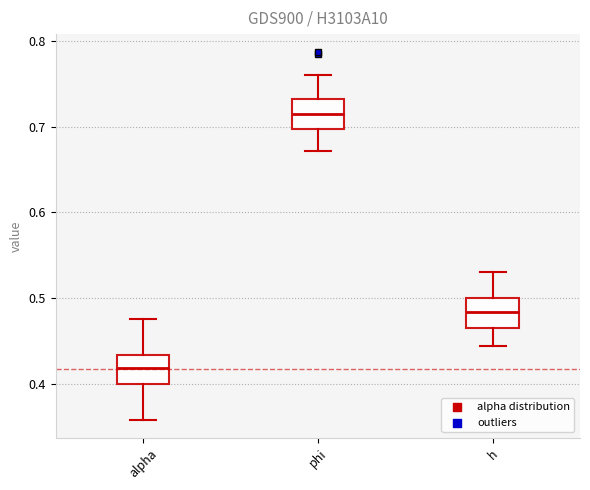

Reading left to right, read every box against the y-axis: the position of its median line, the range the box covers, and the ends of its whiskers. The values are not printed on the chart, so give them approximately, as read against the axis.

alpha: median 0.42, box 0.40 to 0.43, whiskers 0.36 to 0.48
phi: median 0.71, box 0.70 to 0.73, whiskers 0.67 to 0.76
h: median 0.48, box 0.47 to 0.50, whiskers 0.44 to 0.53